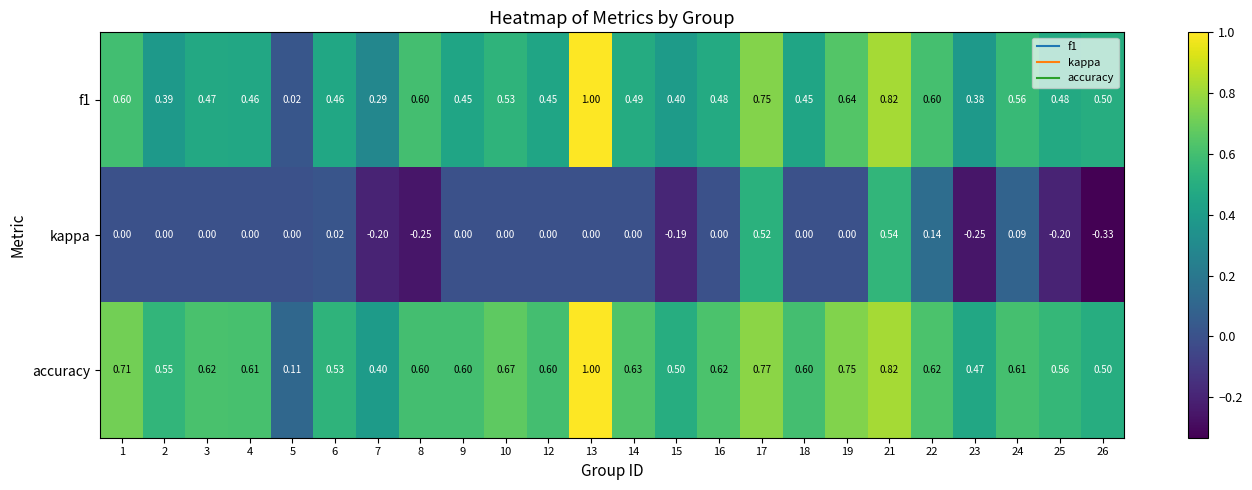

At which category does the chart reach its peak across all series?

13